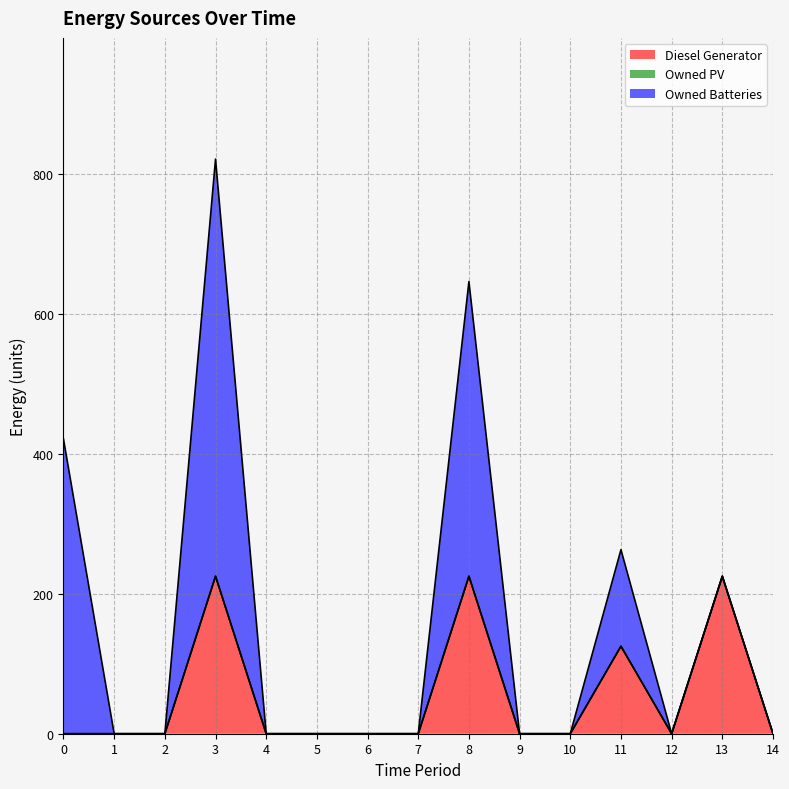

What value does the Diesel Generator series have at 8?

225